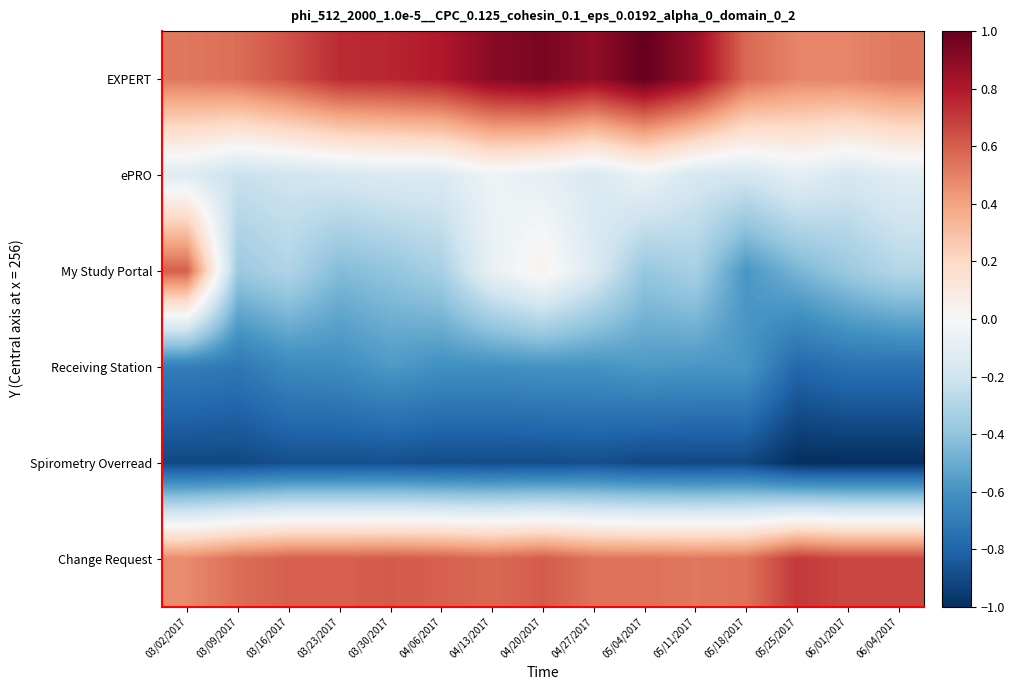

Reading right to left, what are all the values shown in this chart?

EXPERT: 06/04/2017=0.5	06/01/2017=0.5	05/25/2017=0.5	05/18/2017=0.6	05/11/2017=0.9	05/04/2017=1.0	04/27/2017=0.9	04/20/2017=0.9	04/13/2017=0.9	04/06/2017=0.8	03/30/2017=0.8	03/23/2017=0.7	03/16/2017=0.6	03/09/2017=0.6	03/02/2017=0.5
ePRO: 06/04/2017=-0.1	06/01/2017=-0.2	05/25/2017=-0.1	05/18/2017=-0.2	05/11/2017=-0.2	05/04/2017=-0.1	04/27/2017=-0.2	04/20/2017=-0.1	04/13/2017=-0.0	04/06/2017=-0.1	03/30/2017=-0.1	03/23/2017=-0.2	03/16/2017=-0.2	03/09/2017=-0.2	03/02/2017=-0.1
My Study Portal: 06/04/2017=-0.3	06/01/2017=-0.4	05/25/2017=-0.5	05/18/2017=-0.6	05/11/2017=-0.3	05/04/2017=-0.4	04/27/2017=-0.1	04/20/2017=0.0	04/13/2017=-0.1	04/06/2017=-0.3	03/30/2017=-0.4	03/23/2017=-0.4	03/16/2017=-0.3	03/09/2017=-0.4	03/02/2017=0.6
Receiving Station: 06/04/2017=-0.7	06/01/2017=-0.7	05/25/2017=-0.8	05/18/2017=-0.6	05/11/2017=-0.6	05/04/2017=-0.6	04/27/2017=-0.6	04/20/2017=-0.6	04/13/2017=-0.6	04/06/2017=-0.6	03/30/2017=-0.6	03/23/2017=-0.6	03/16/2017=-0.6	03/09/2017=-0.7	03/02/2017=-0.7
Spirometry Overread: 06/04/2017=-1.0	06/01/2017=-1.0	05/25/2017=-1.0	05/18/2017=-0.9	05/11/2017=-0.9	05/04/2017=-0.9	04/27/2017=-0.9	04/20/2017=-0.9	04/13/2017=-0.9	04/06/2017=-0.9	03/30/2017=-0.9	03/23/2017=-0.9	03/16/2017=-0.9	03/09/2017=-0.9	03/02/2017=-0.9
Change Request: 06/04/2017=0.7	06/01/2017=0.7	05/25/2017=0.7	05/18/2017=0.5	05/11/2017=0.5	05/04/2017=0.5	04/27/2017=0.5	04/20/2017=0.6	04/13/2017=0.6	04/06/2017=0.6	03/30/2017=0.6	03/23/2017=0.6	03/16/2017=0.6	03/09/2017=0.6	03/02/2017=0.5